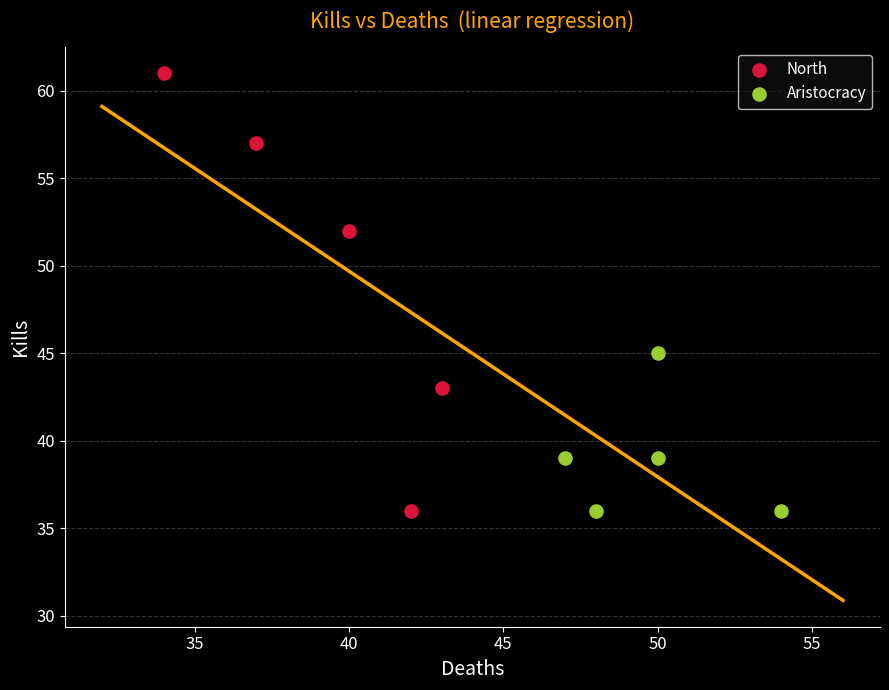

Which series has the widest spread of Y values?

North